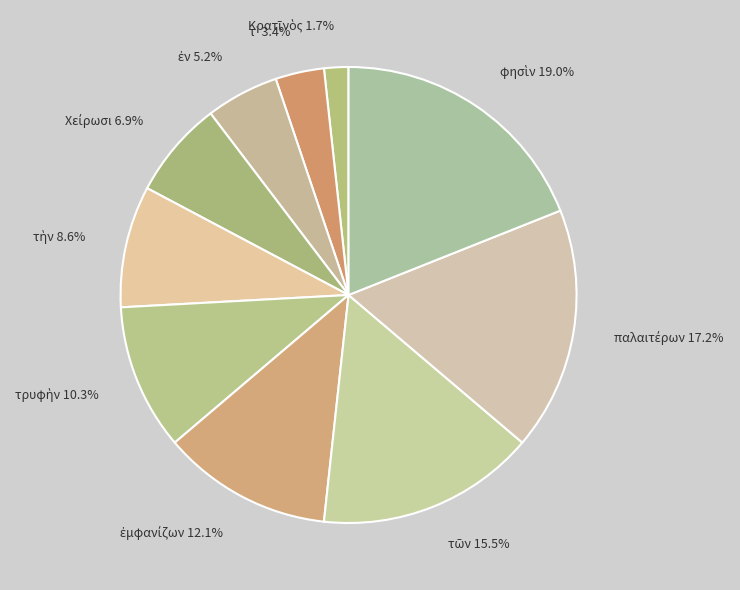

Is there a majority slice in this chart?

No